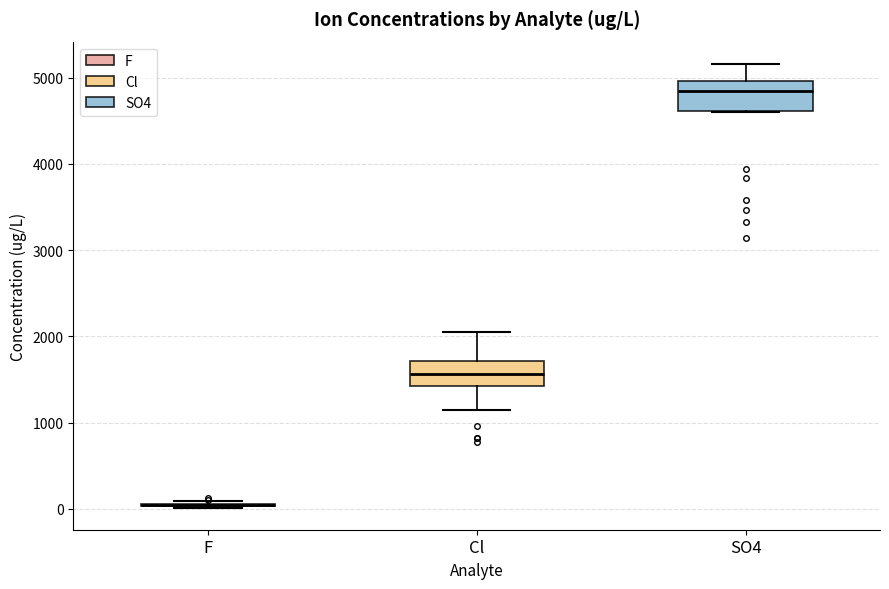

Reading left to right, transcribe this box plot: for each box, give where its median line is, the range the box spans, and where its two whiskers end, as read against the y-axis. The values are not printed on the chart, so give them approximately, as read against the axis.

F: box collapsed to a line at 0, whiskers 0 to 100
Cl: median 1600, box 1400 to 1700, whiskers 1200 to 2000
SO4: median 4800, box 4600 to 5000, whiskers 4600 to 5200